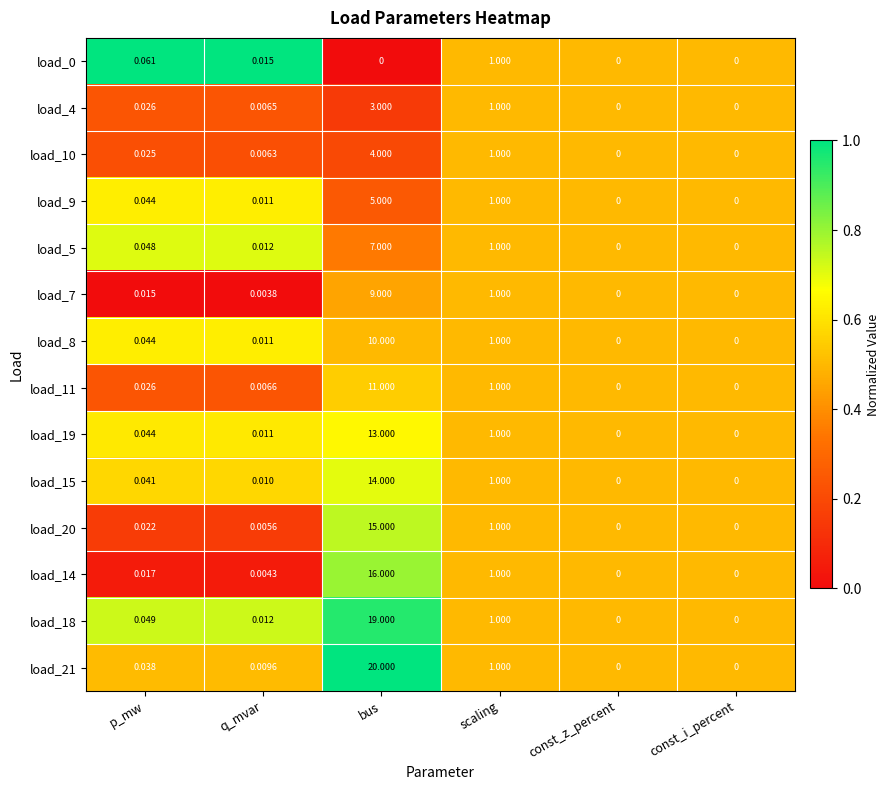

How many categories are shown in the chart?

6